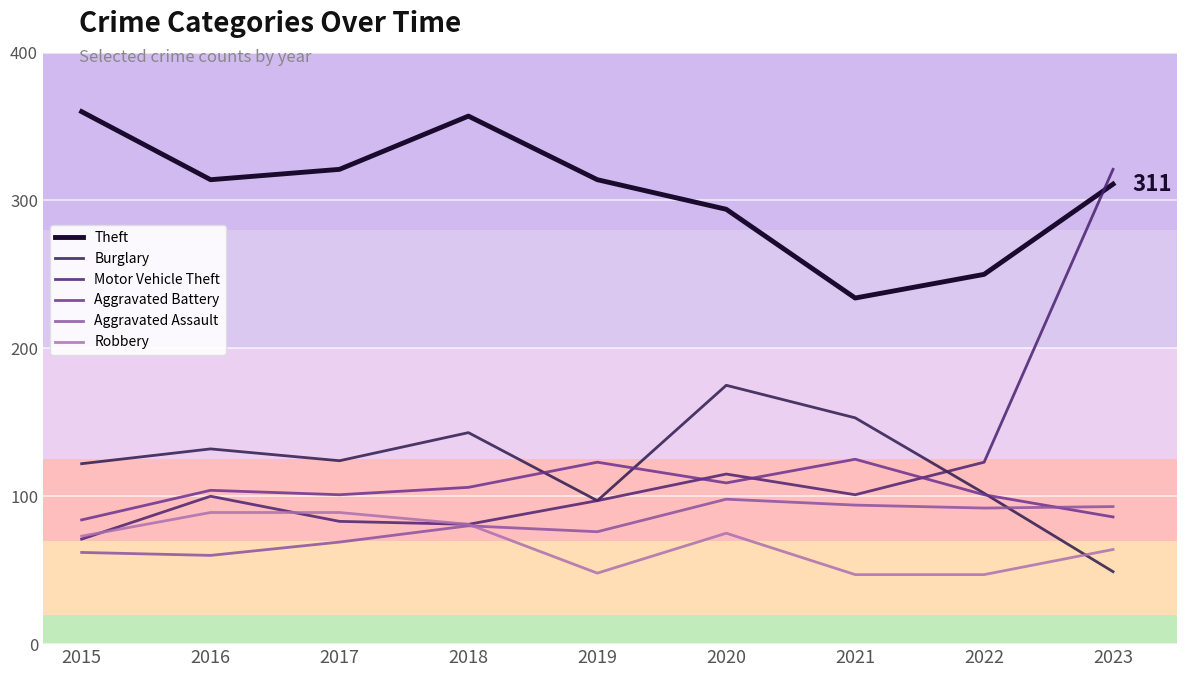

What value does the Burglary series have at 2018, to the nearest 10?

140